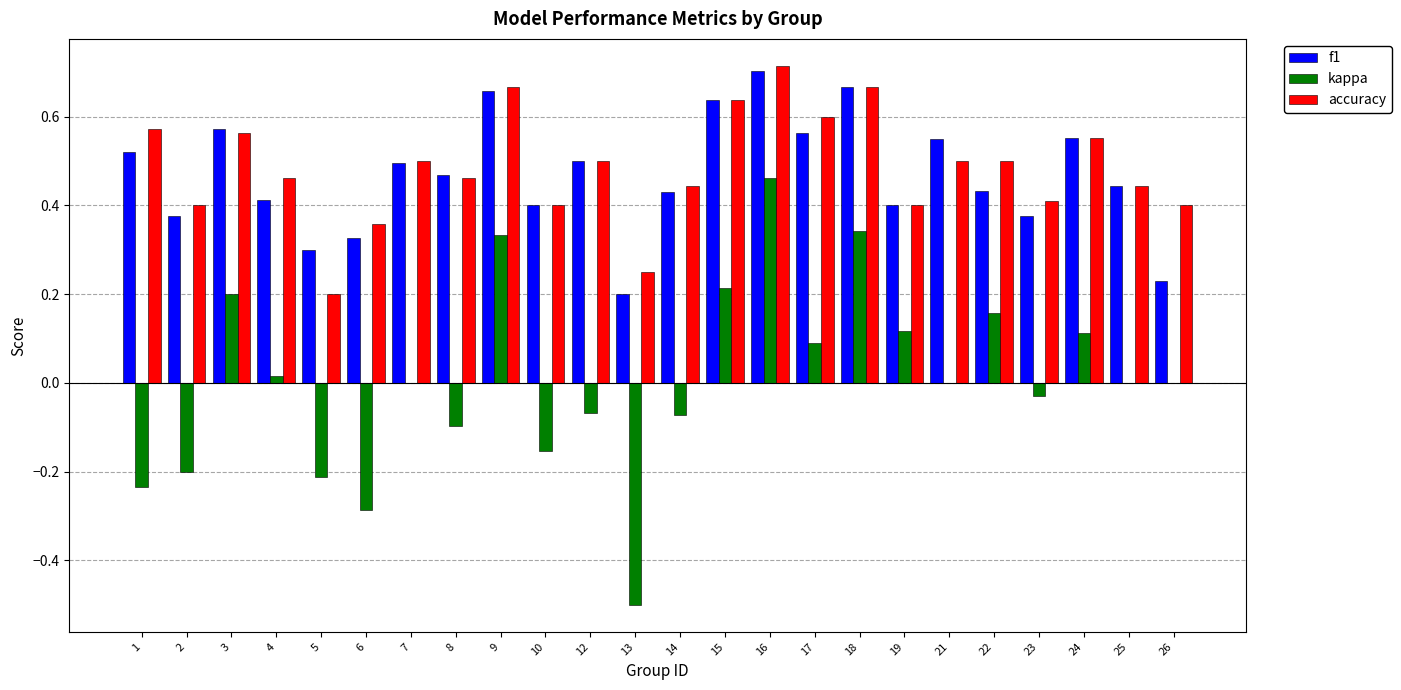

What is the total value across all series at 3?

1.3